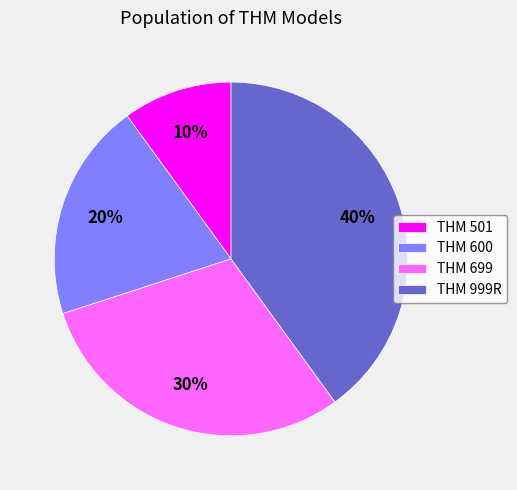

Combined, do THM 999R and THM 600 account for over 50%?

Yes